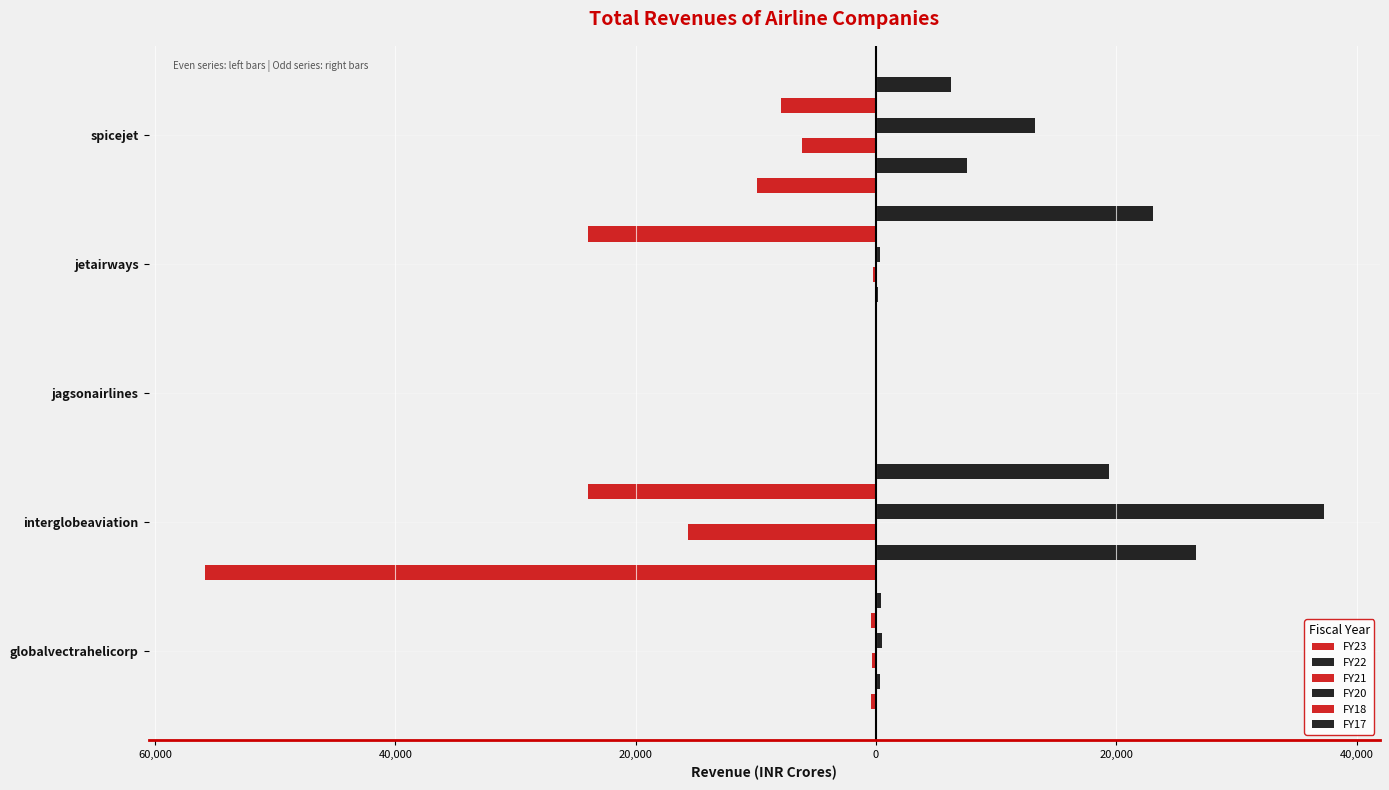

How many values in FY21 are below zero?

4